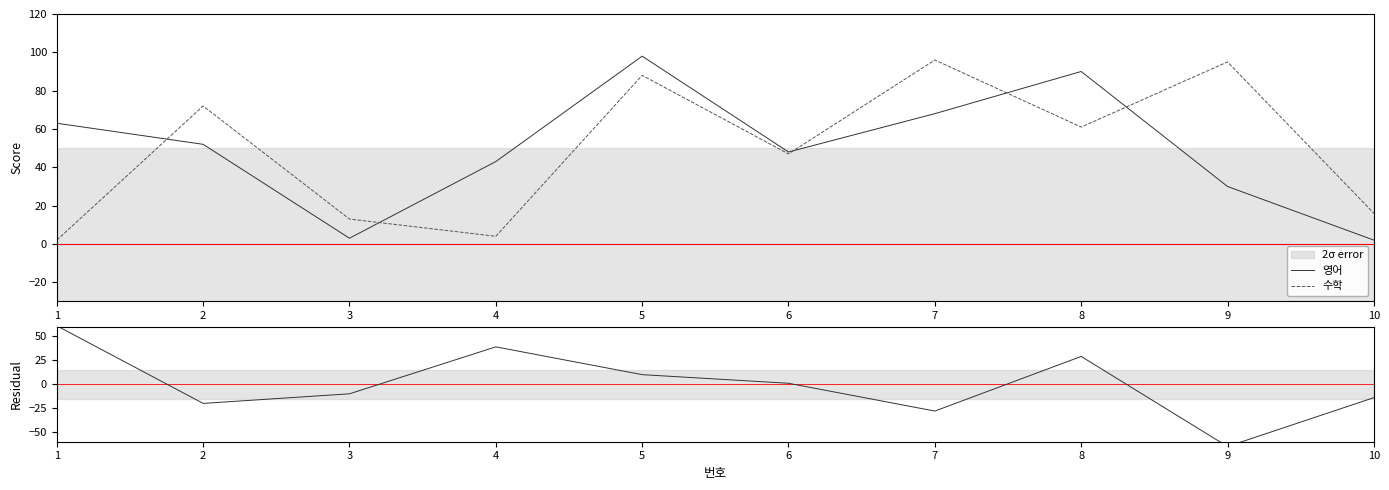

Which series changed the most between 4 and 10?

잔차 (영어−수학)